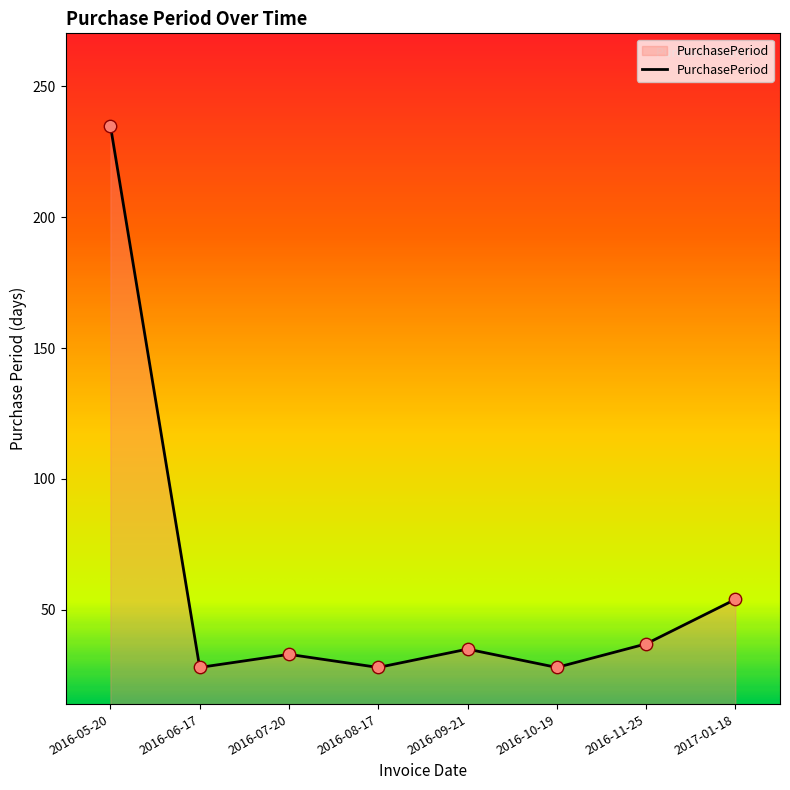

Between 2016-08-17 and 2016-11-25, which is larger?

2016-11-25